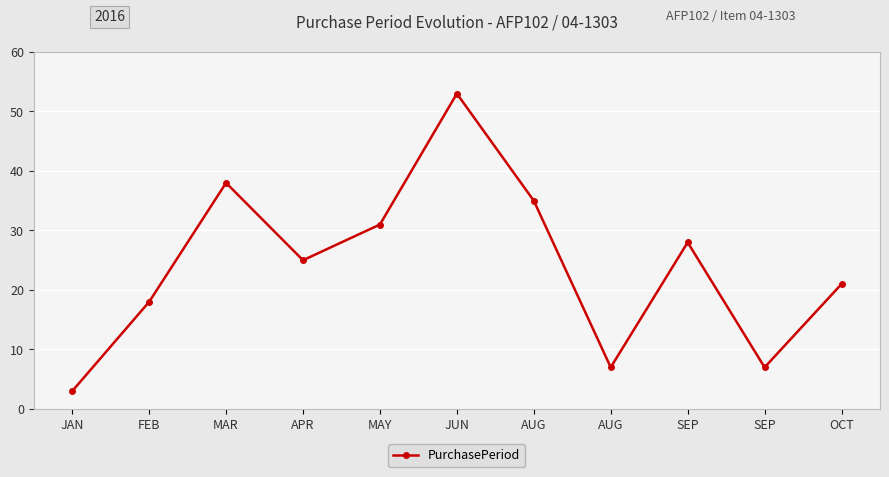

Is this an area chart (filled region under the line)?

No